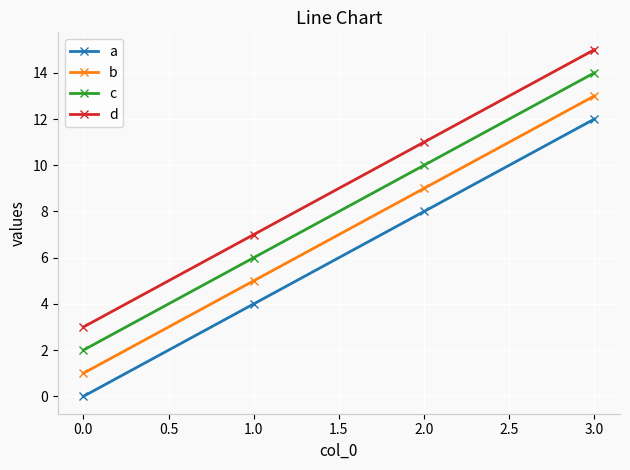

What is the average value of the b series?

7